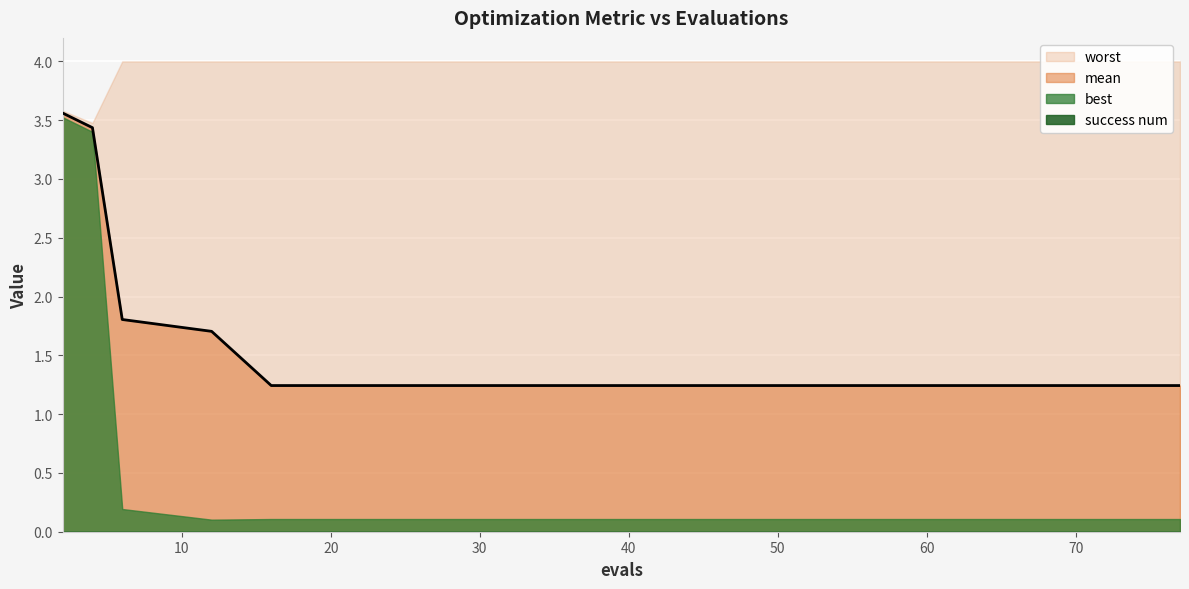

At which category is the sum across all series the highest?

2